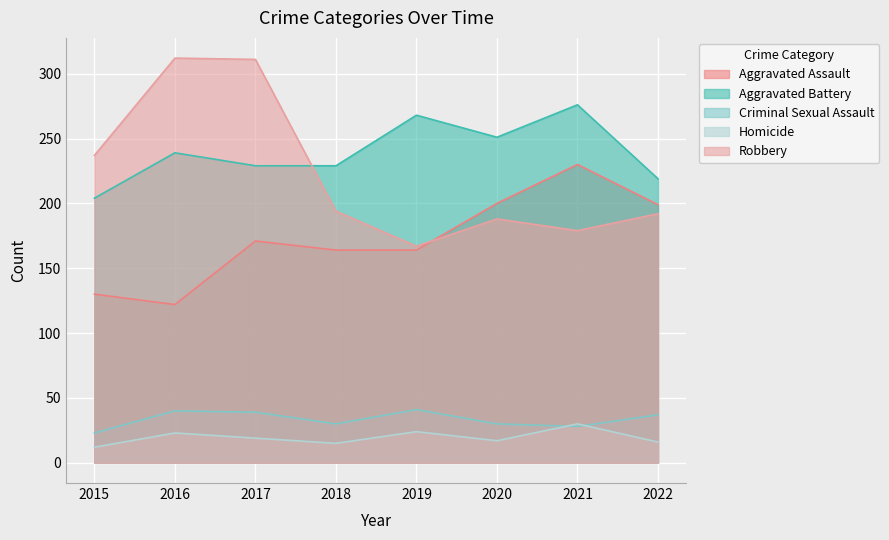

Does the chart display data point markers on the line(s)?

No